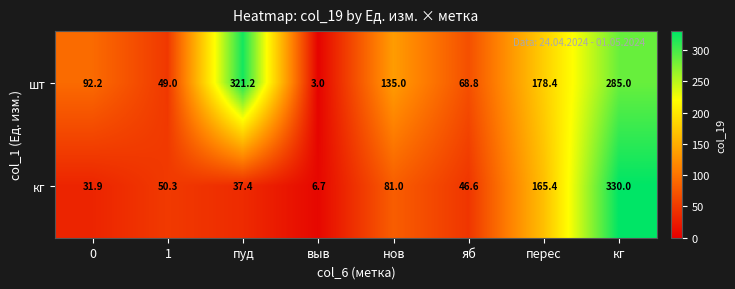

At which label is шт closest to 162?

перес